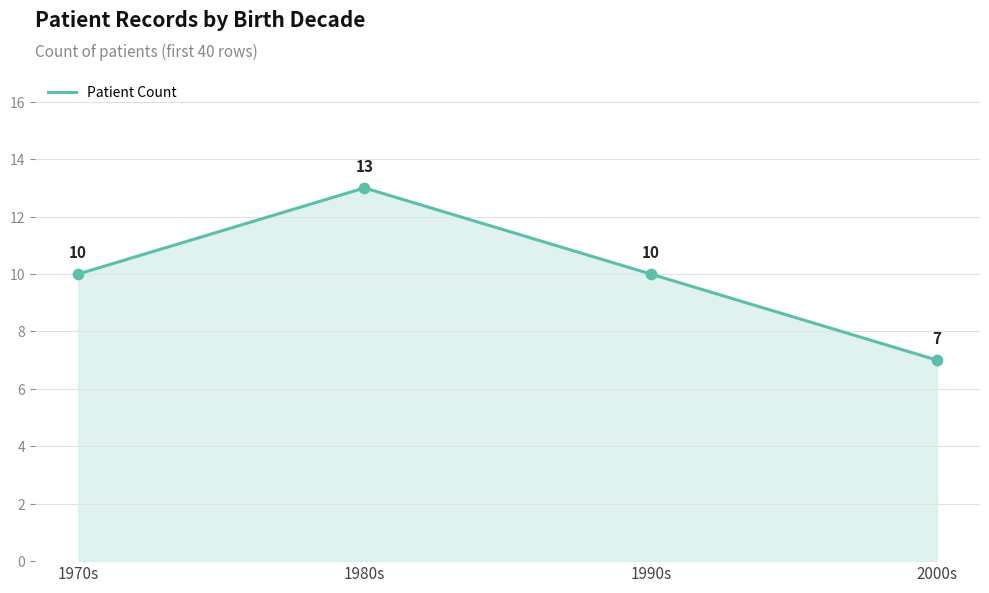

Between 1980s and 1990s, which is larger?

1980s